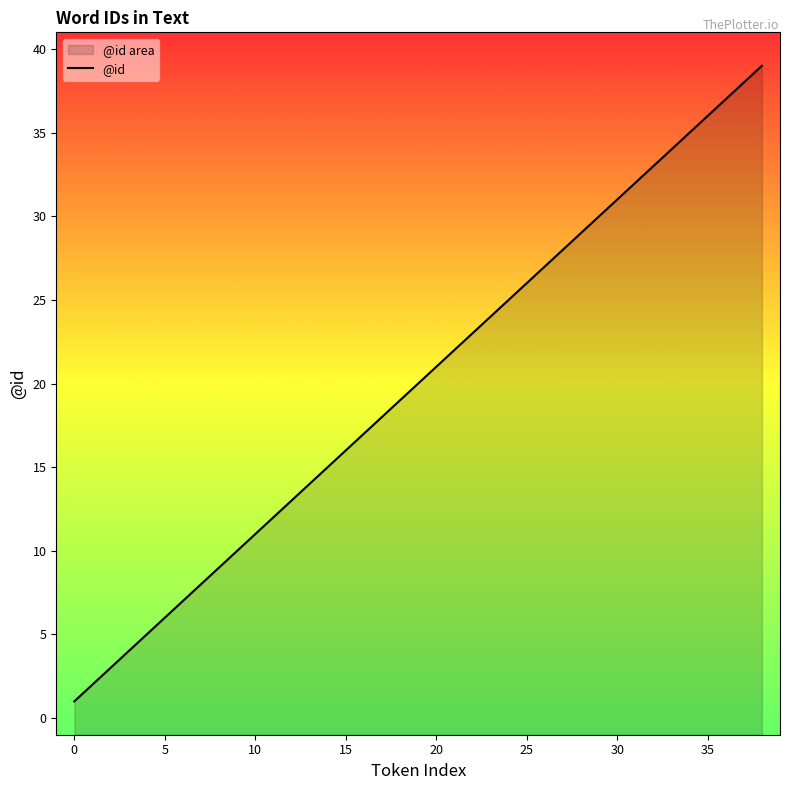

What is the smallest value displayed?

1